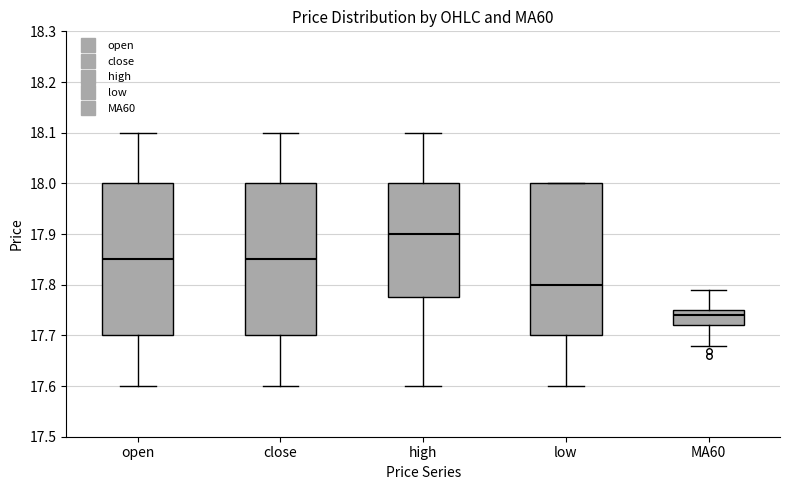

Reading left to right, transcribe this box plot: for each box, give where its median line is, the range the box spans, and where its two whiskers end, as read against the y-axis. The values are not printed on the chart, so give them approximately, as read against the axis.

open: median 17.85, box 17.70 to 18.00, whiskers 17.60 to 18.10
close: median 17.85, box 17.70 to 18.00, whiskers 17.60 to 18.10
high: median 17.90, box 17.78 to 18.00, whiskers 17.60 to 18.10
low: median 17.80, box 17.70 to 18.00, whiskers 17.60 to 18.00
MA60: median 17.74, box 17.72 to 17.75, whiskers 17.68 to 17.79